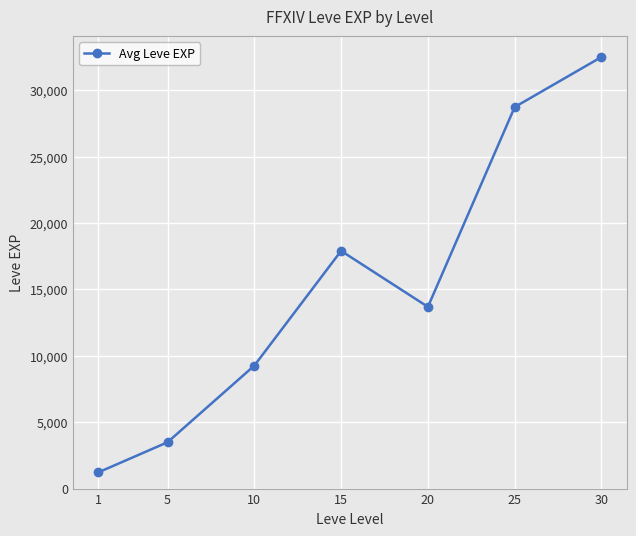

Count the number of categories in the chart.

7